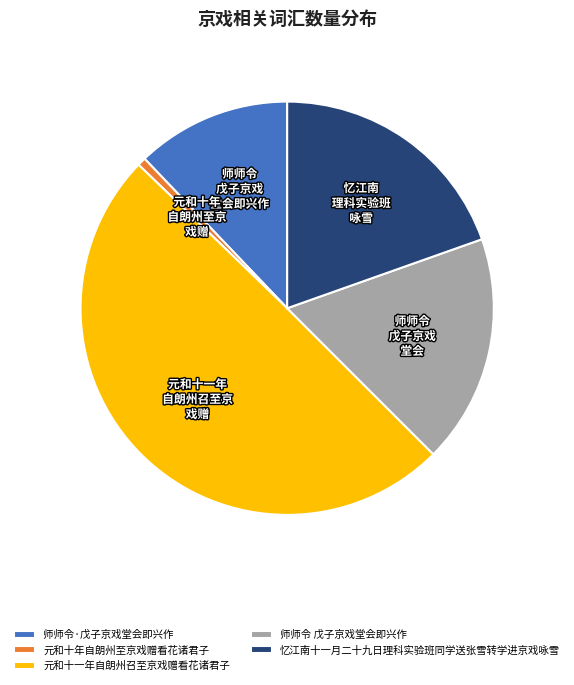

Does 师师令·戊子京戏堂会即兴作 represent more than half of the total?

No